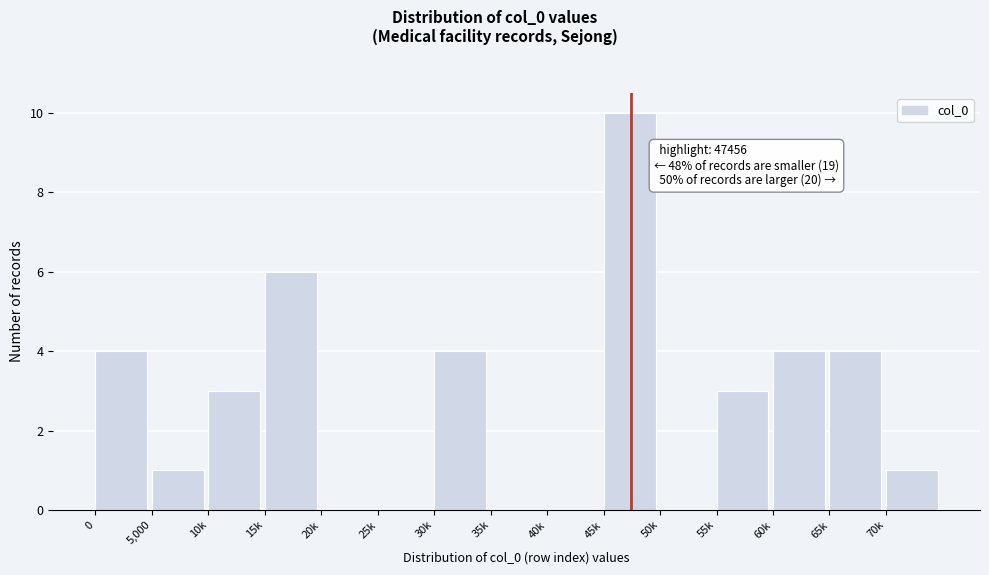

Reading left to right, extract all data points from this chart.

0=4	5,000=1	10k=3	15k=6	20k=0	25k=0	30k=4	35k=0	40k=0	45k=10	50k=0	55k=3	60k=4	65k=4	70k=1